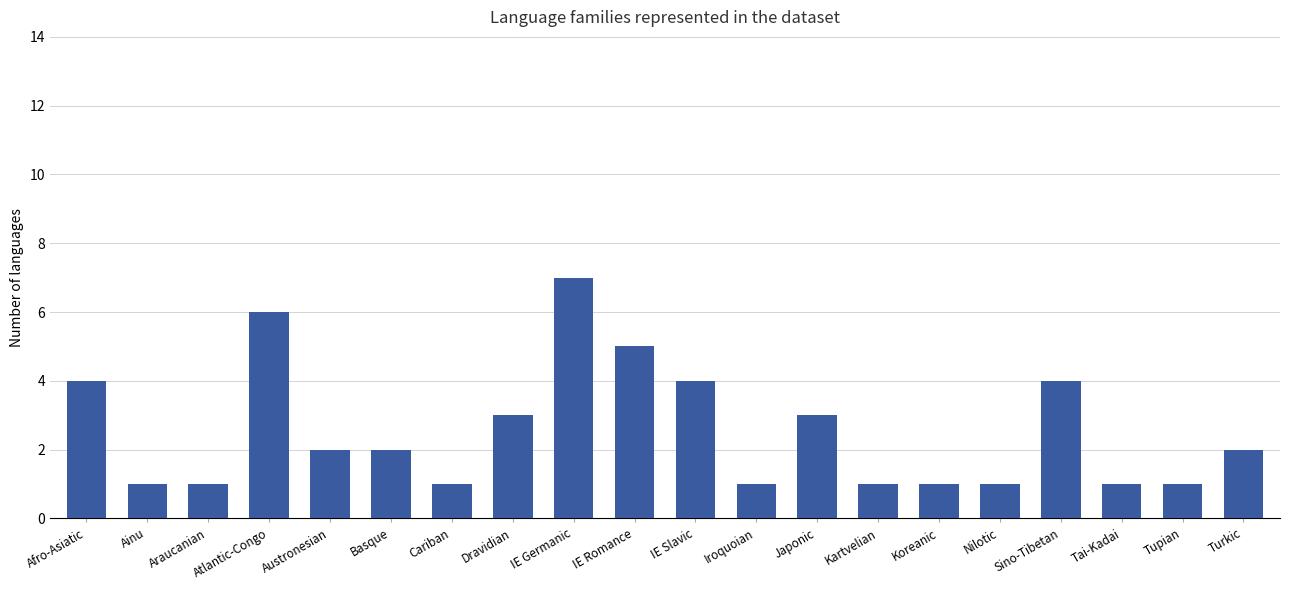

How many series are shown in this chart?

1